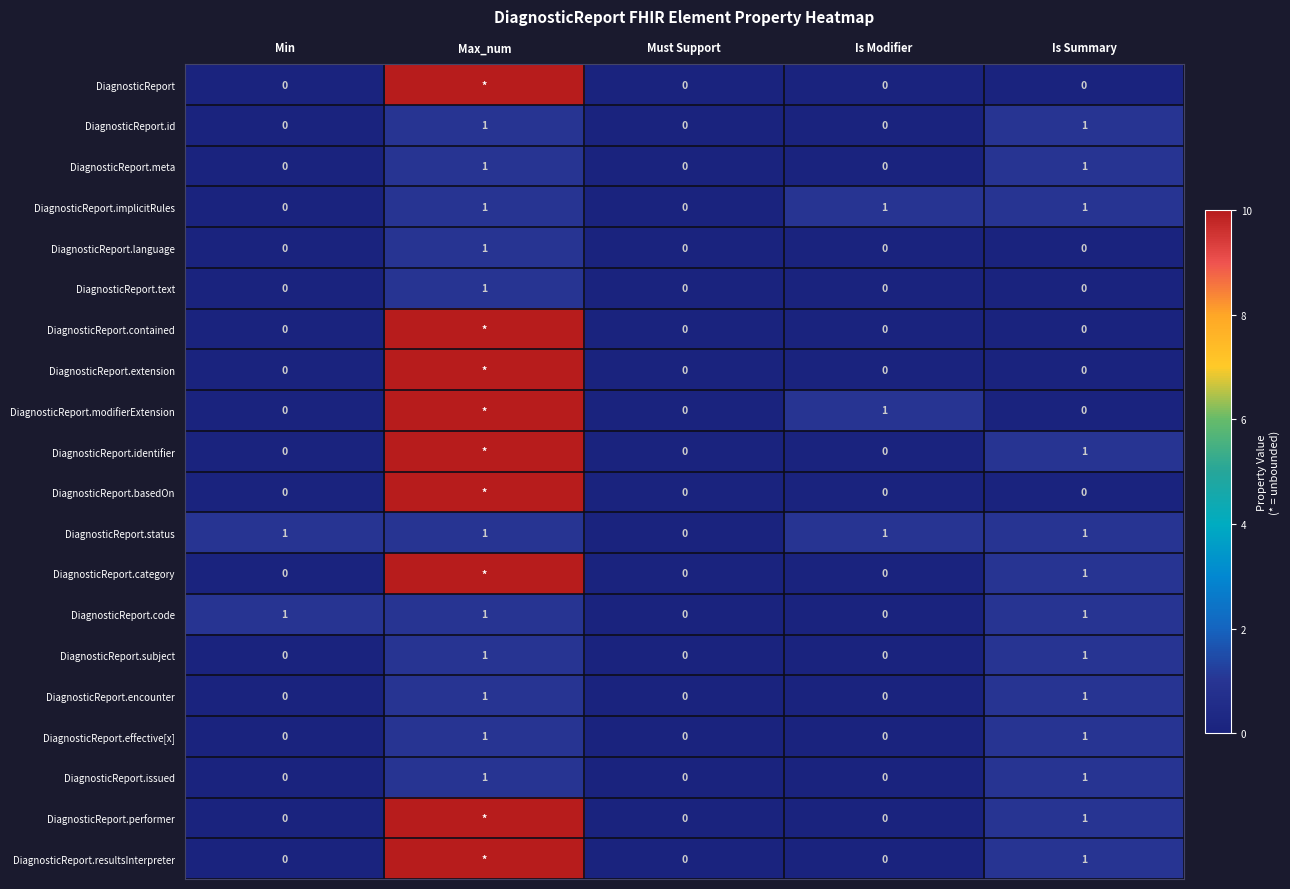

True or false: DiagnosticReport.implicitRules has a value of 0 at Must Support.

True